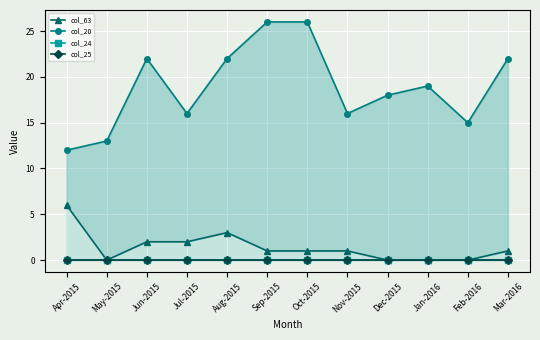

How many values in the col_20 series exceed 19?

5